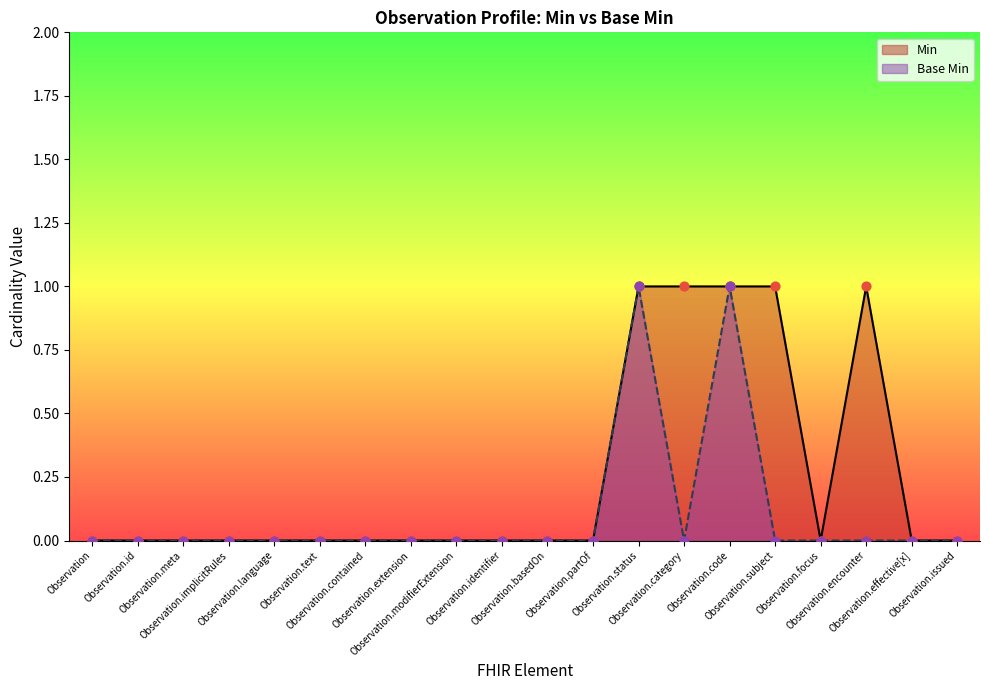

What are all the series names shown in the legend?

Min, Base Min